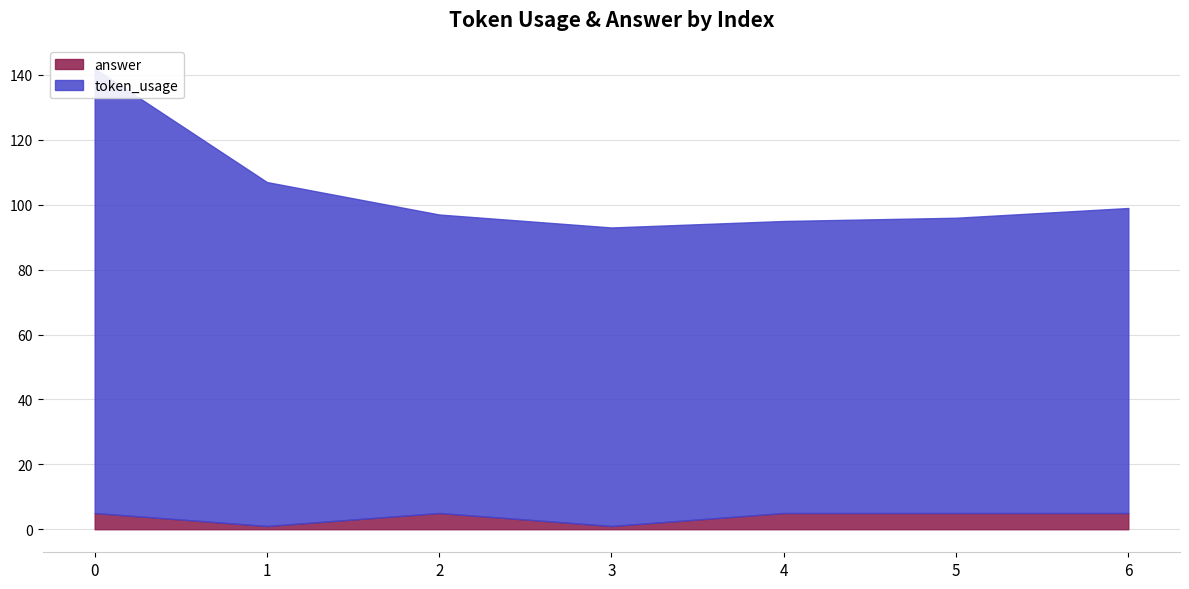

Rank the series by their maximum value, from lowest to highest.

answer, token_usage